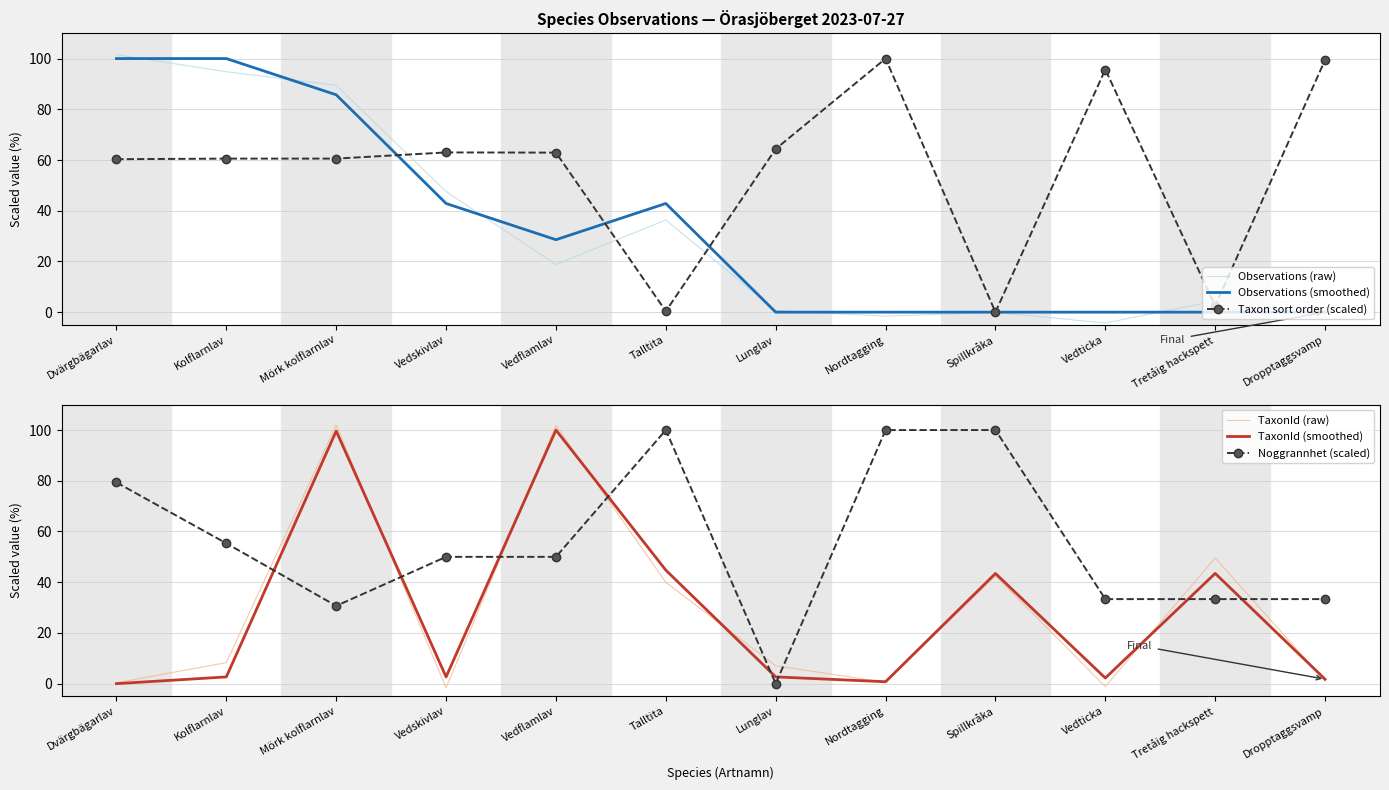

Count the number of data series in this chart.

6